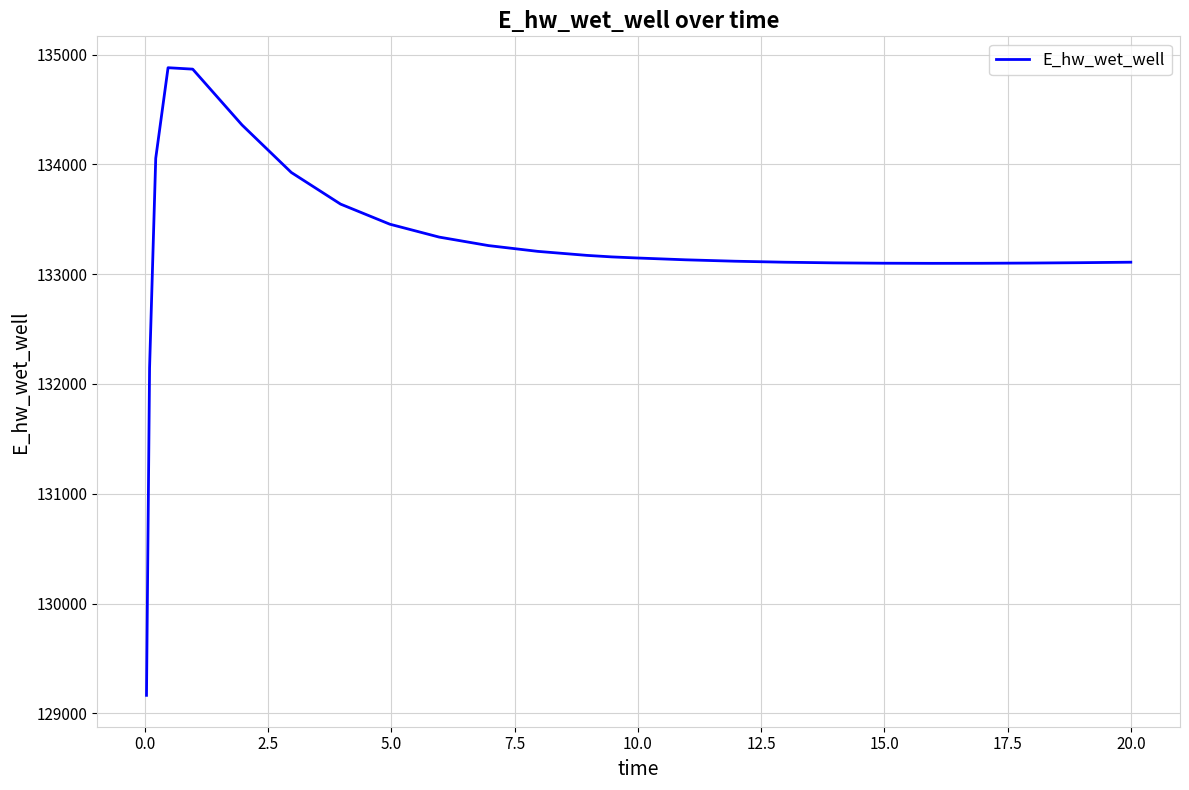

What is the difference between the maximum and minimum values?

5716.0